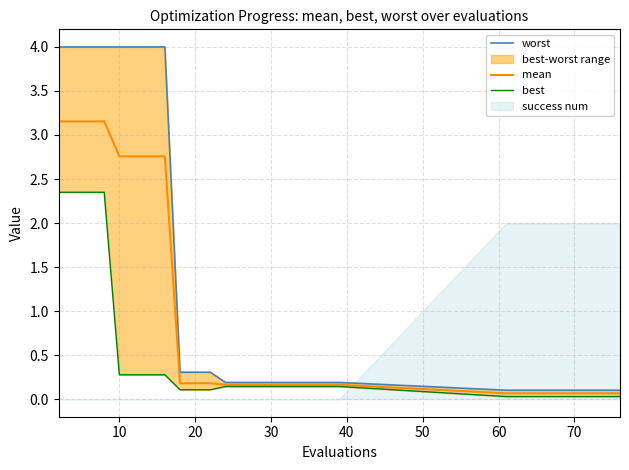

The value of mean at 30 is 0.2. True or false?

True